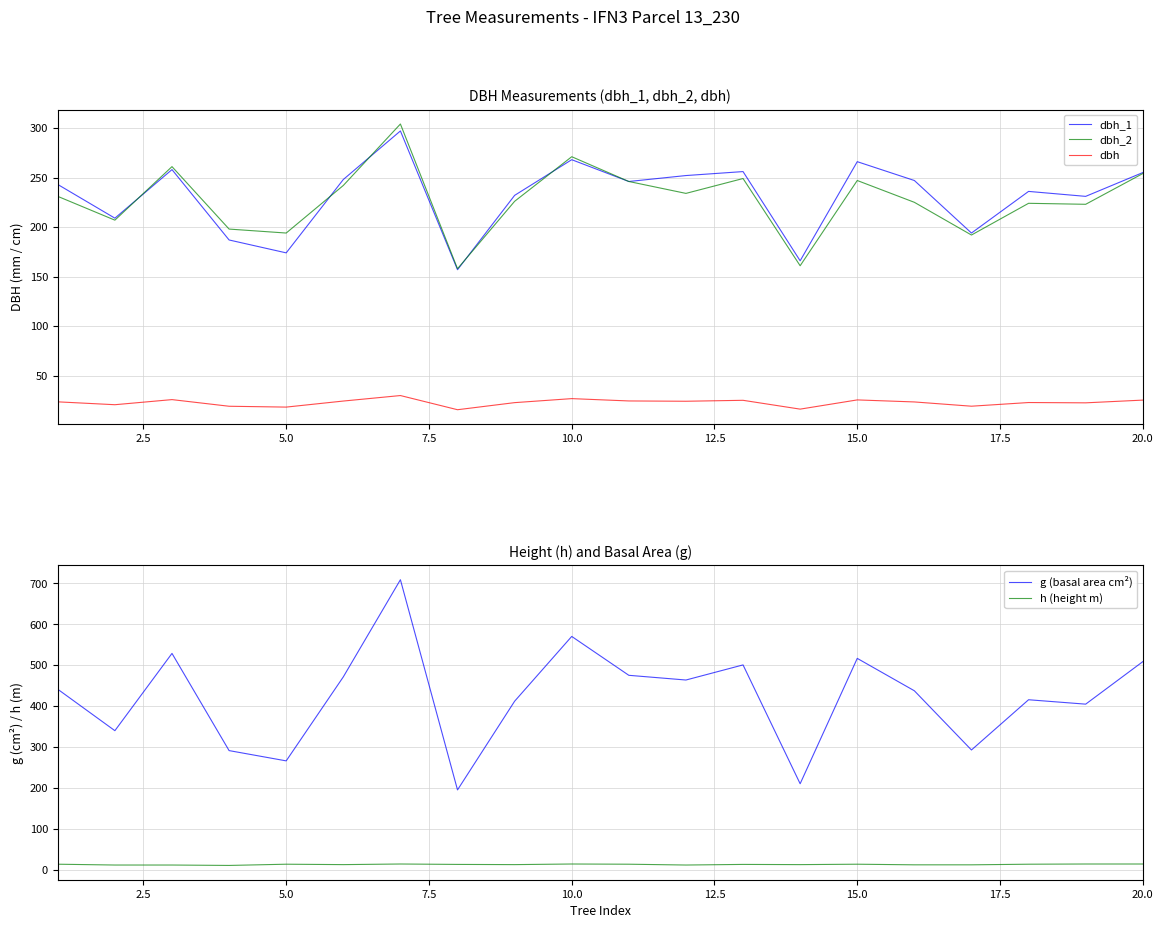

What is the lowest value of the dbh_1 series?

157.0